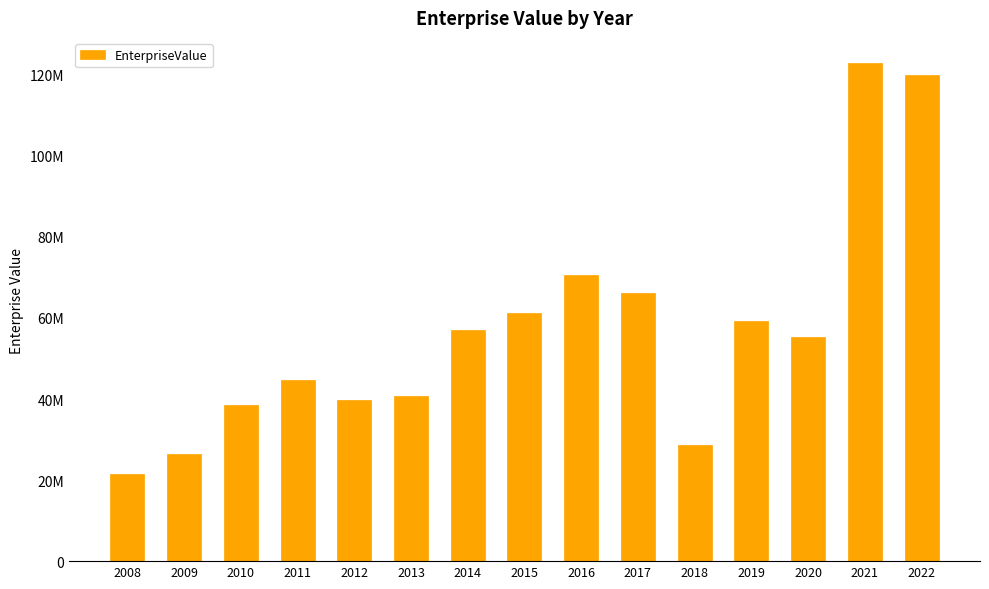

Does the chart contain any negative values?

No